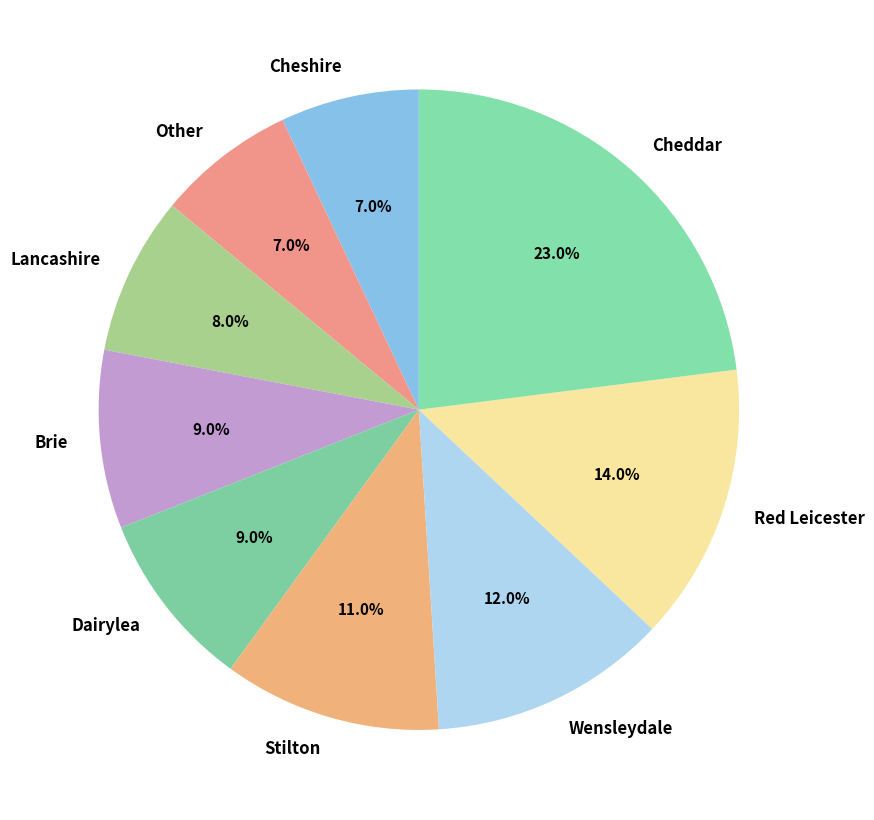

What percentage is the Lancashire slice, to the nearest percent?

8%